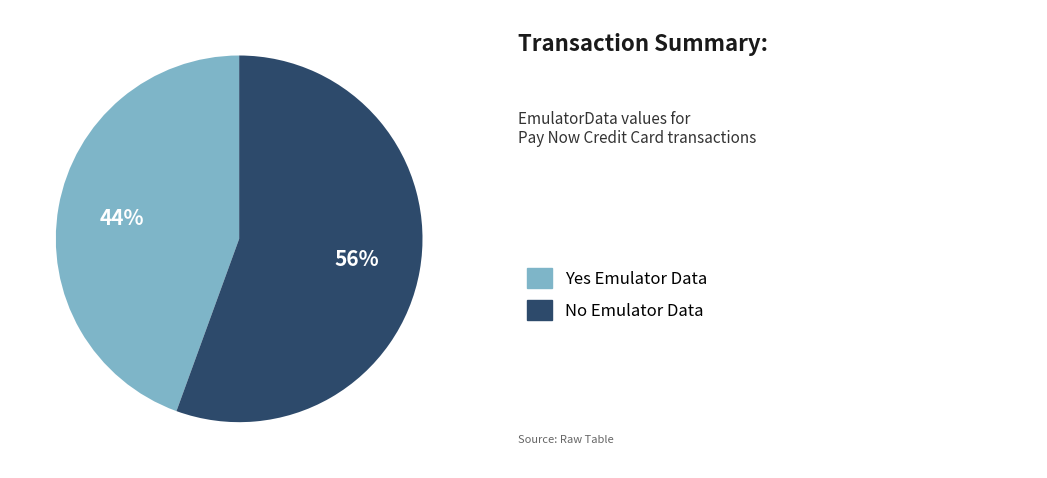

To the nearest percent, what is the average slice percentage?

50%